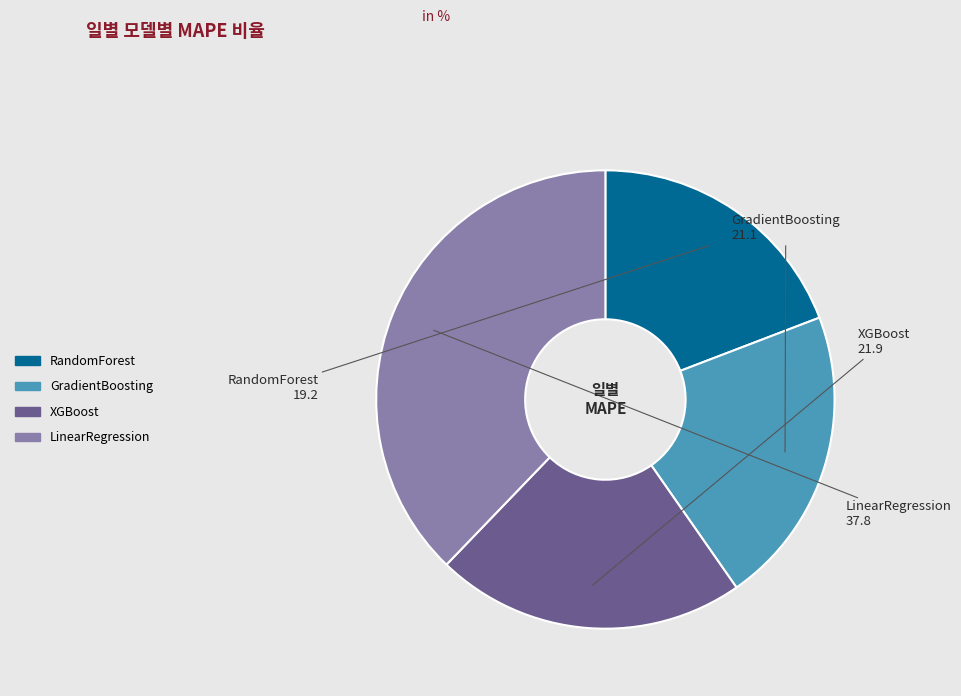

Does GradientBoosting represent more than half of the total?

No